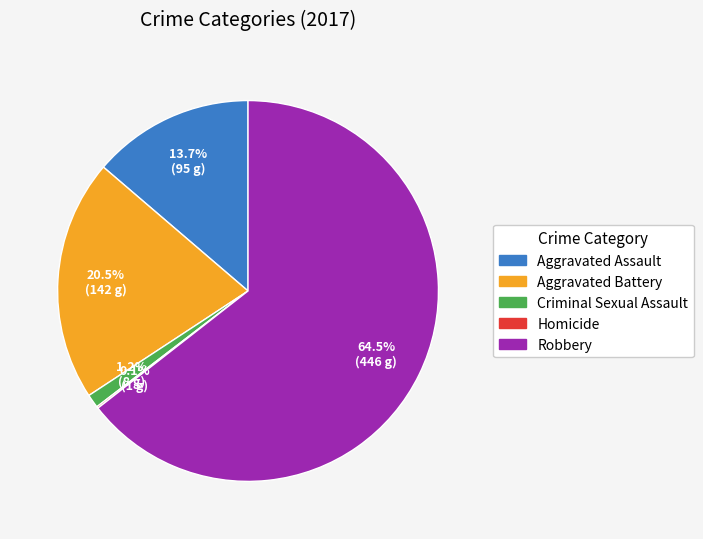

Do Aggravated Battery and Aggravated Assault together represent more than half of the pie?

No